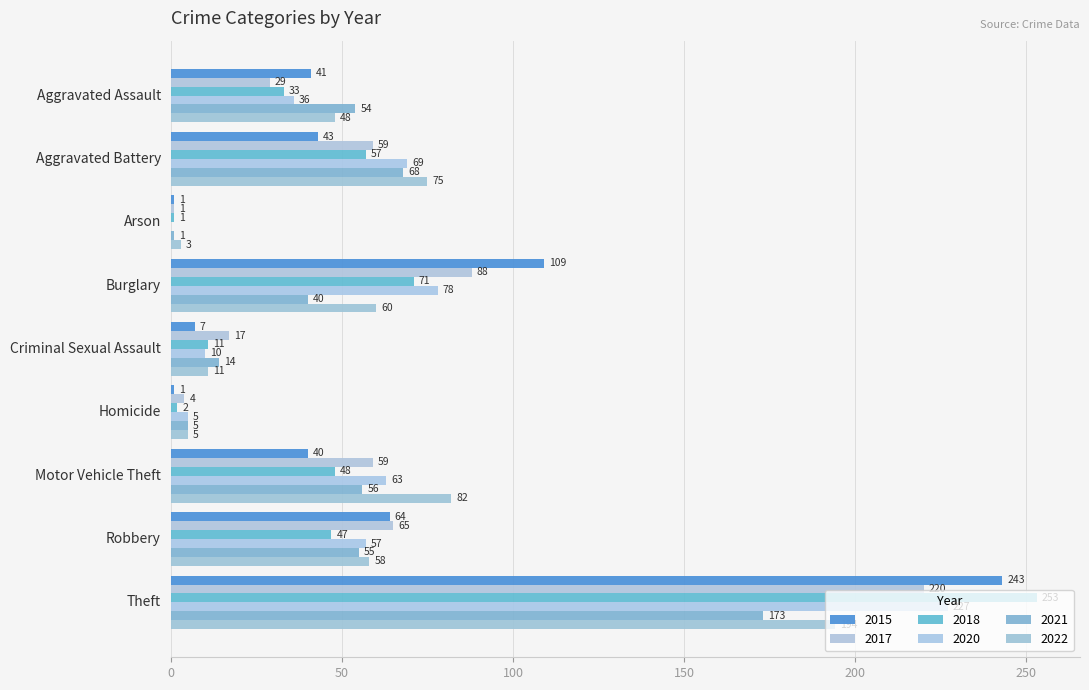

At which category is the sum across all series the highest?

Theft